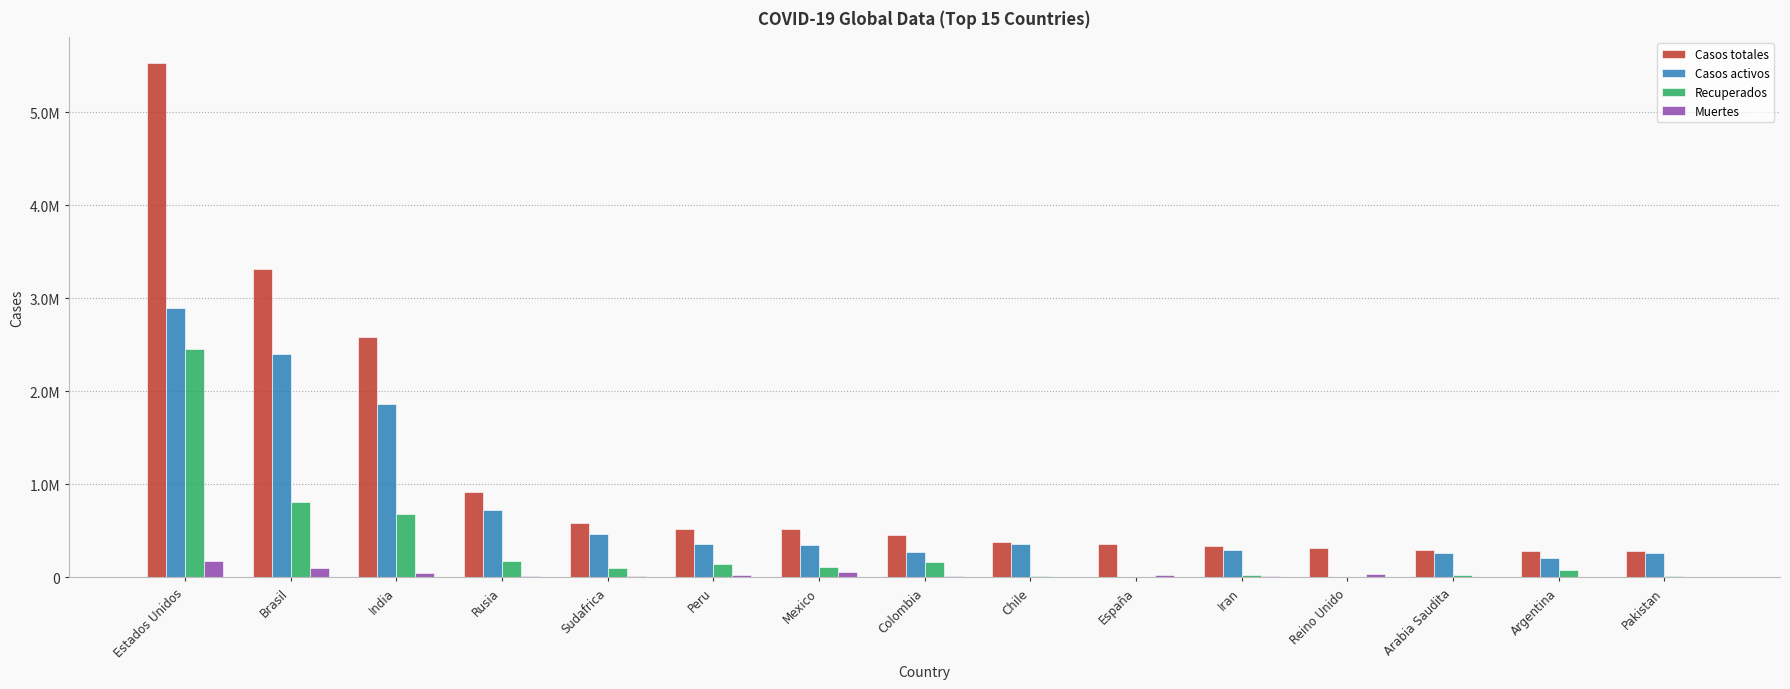

Are the bars grouped side by side (vs. stacked)?

Yes